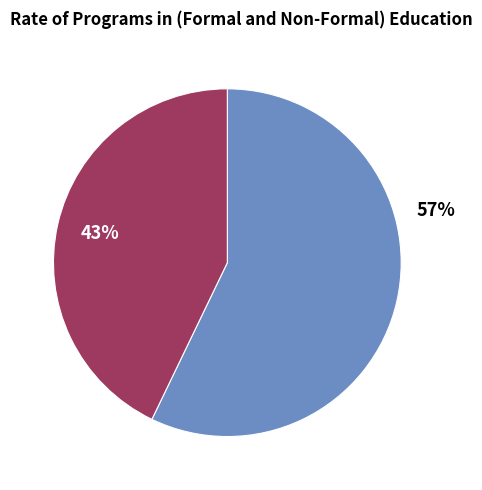

Does any single category account for the majority?

Yes